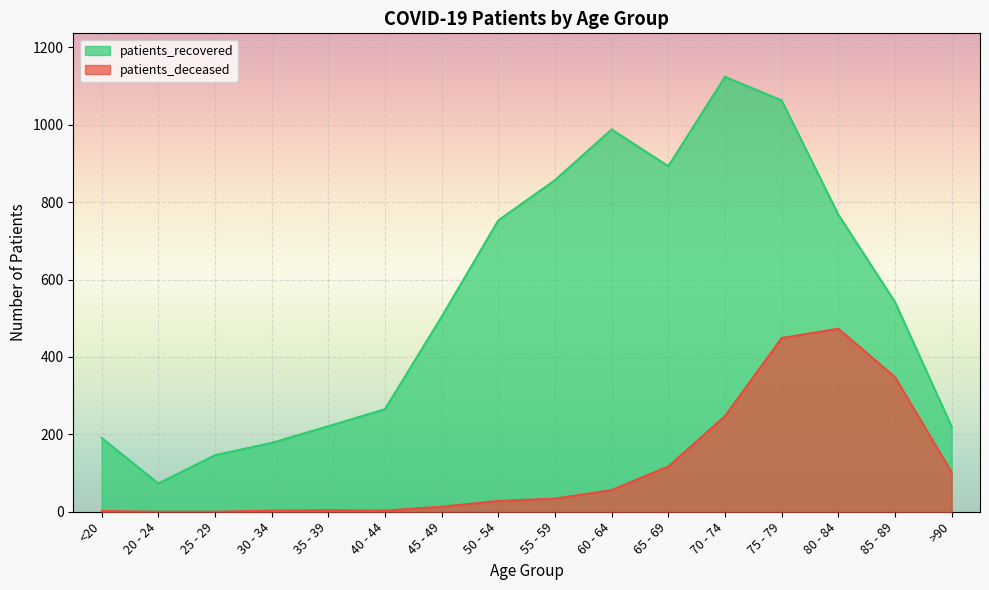

Is it true that patients_deceased equals 348 at 85 - 89?

True